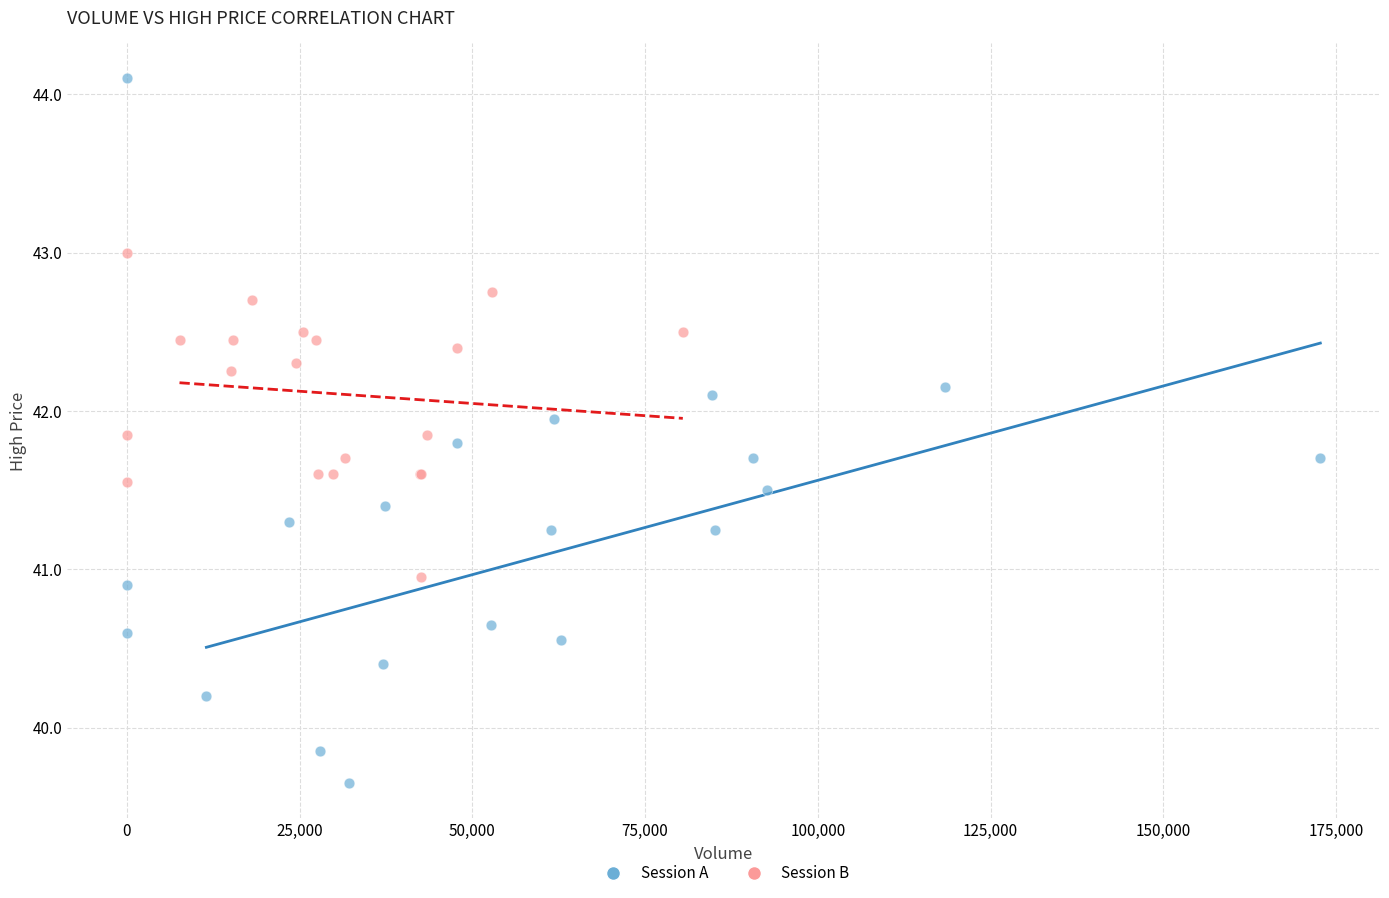

Which series has the largest Y range (max minus min)?

Session A